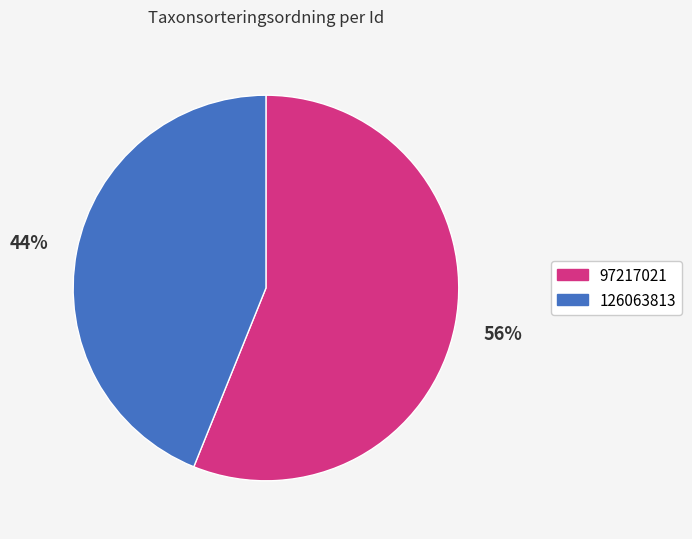

Is there a majority slice in this chart?

Yes